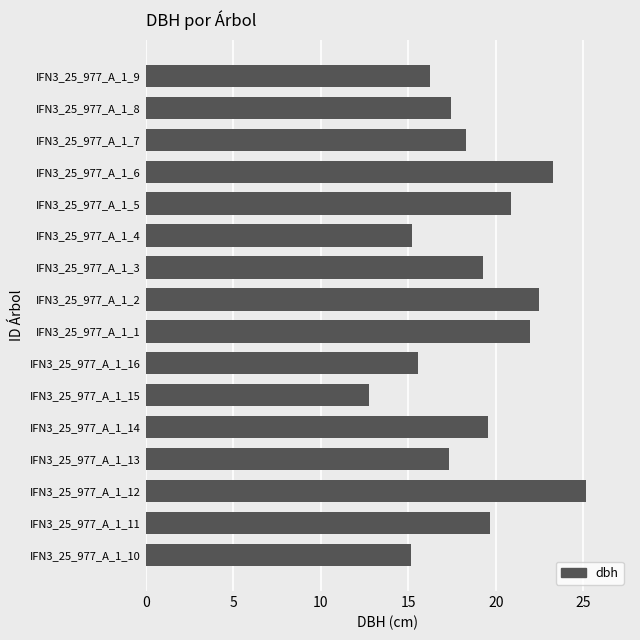

What is the change in value from IFN3_25_977_A_1_16 to IFN3_25_977_A_1_8?

+1.9